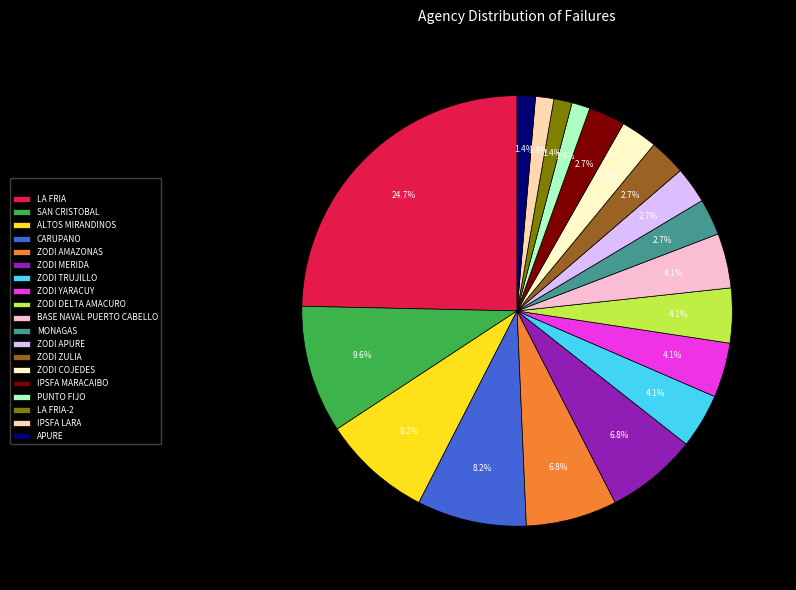

Approximately how many times larger is the value at BASE NAVAL PUERTO CABELLO compared to SAN CRISTOBAL?

0.4